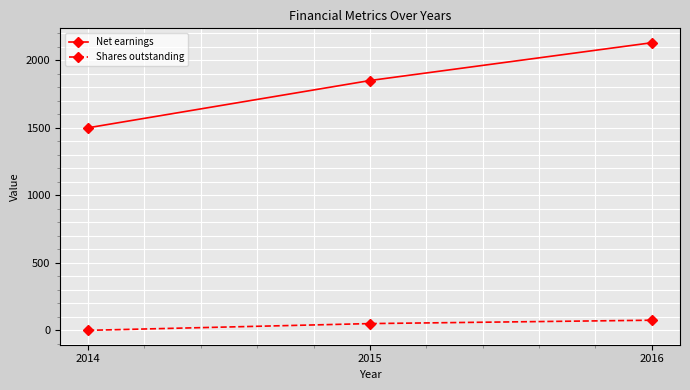

Between 2015 and 2016, which series saw the biggest shift?

Net earnings